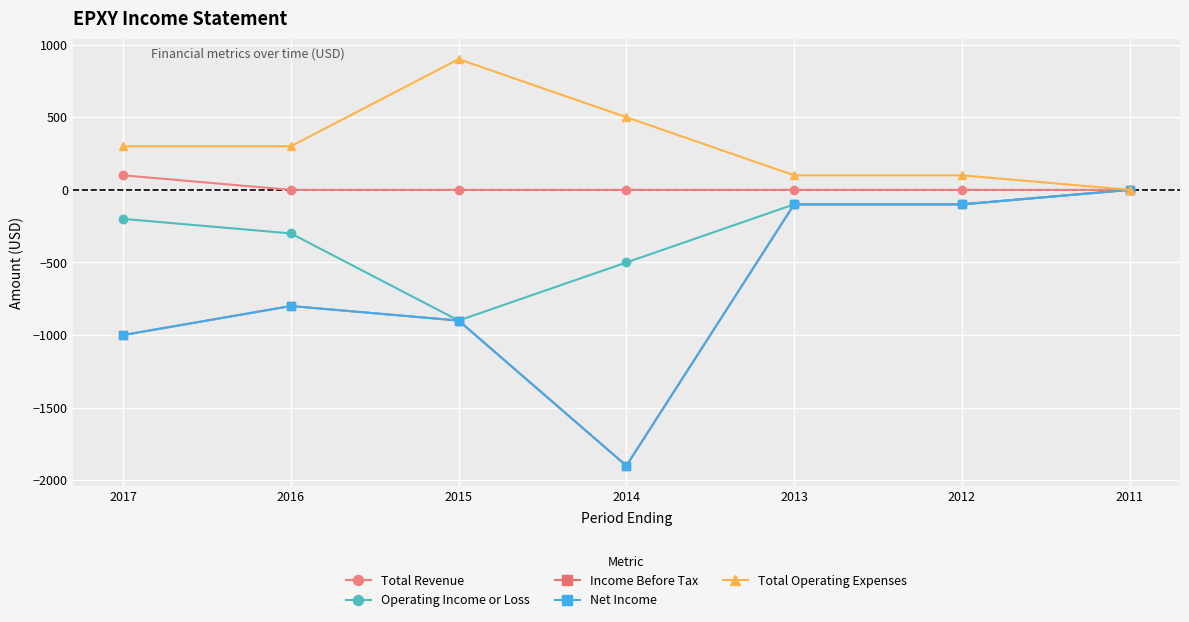

True or false: Income Before Tax has more than 1 points higher than both neighbors.

False